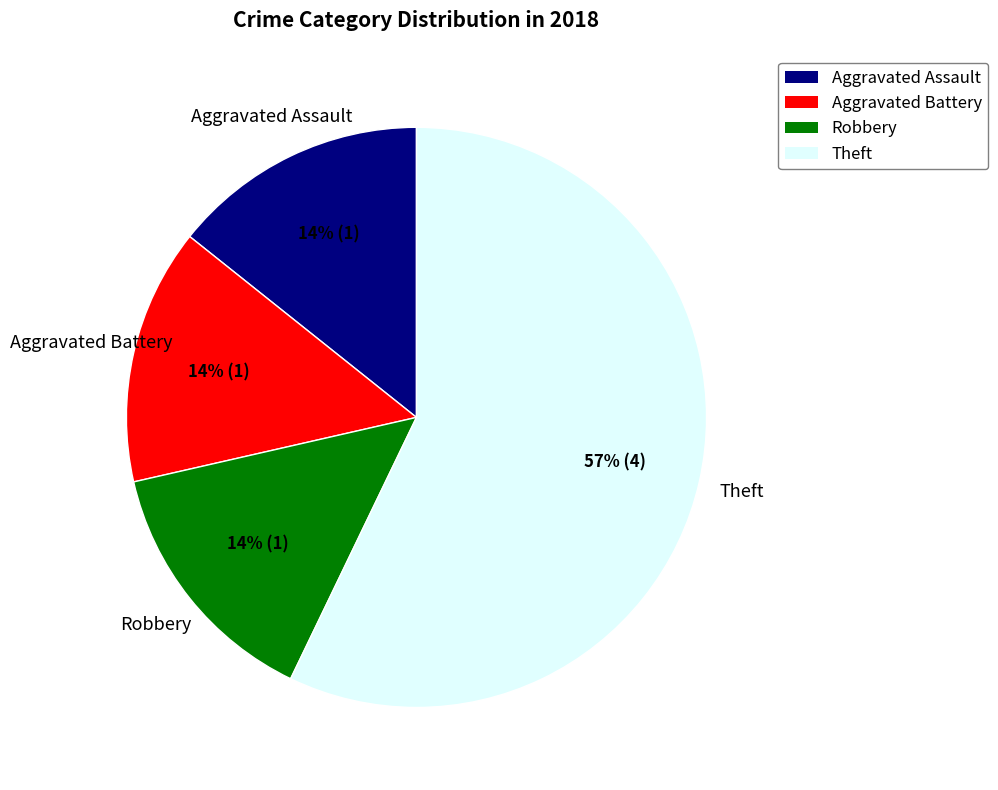

Is the sum of Aggravated Assault and Theft greater than half?

Yes